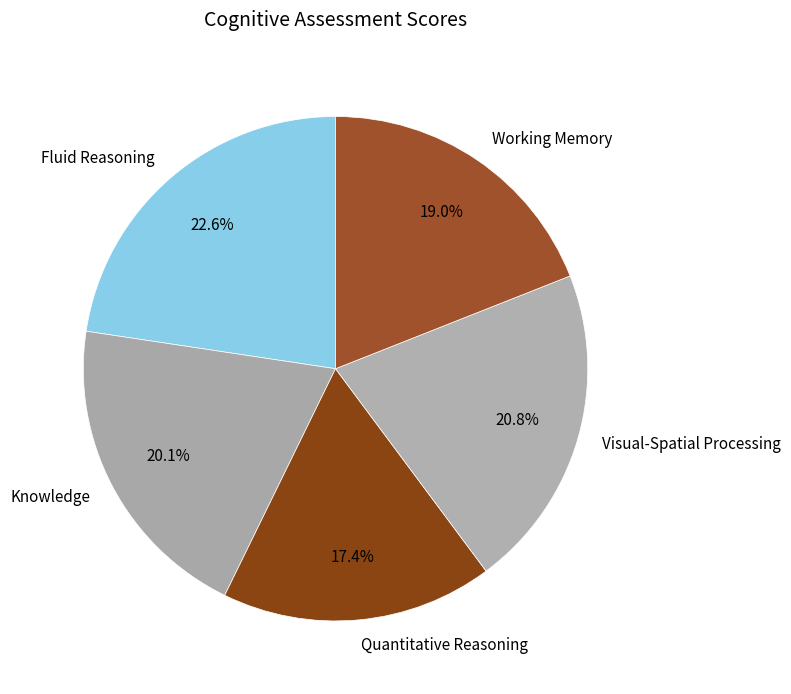

To the nearest percent, what is the difference between the Working Memory and Visual-Spatial Processing slice percentages?

2%